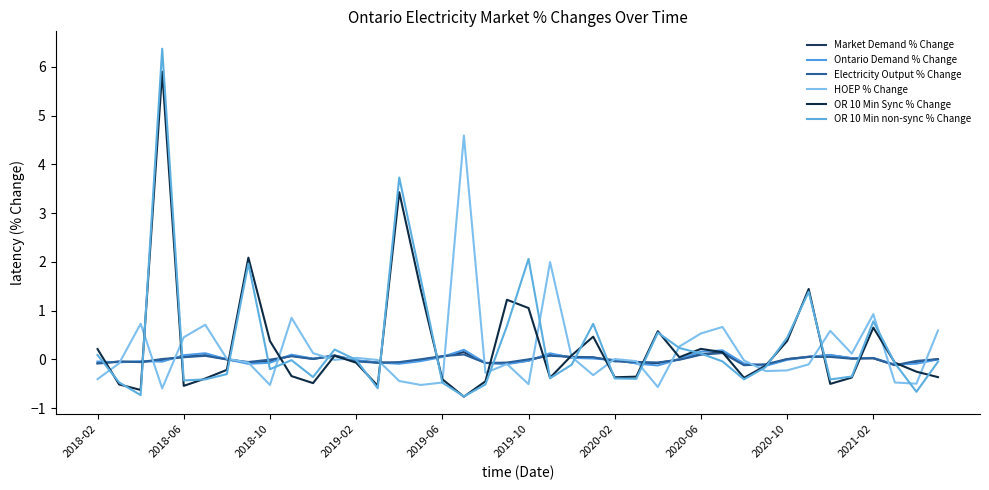

Does the chart have visible grid lines?

No